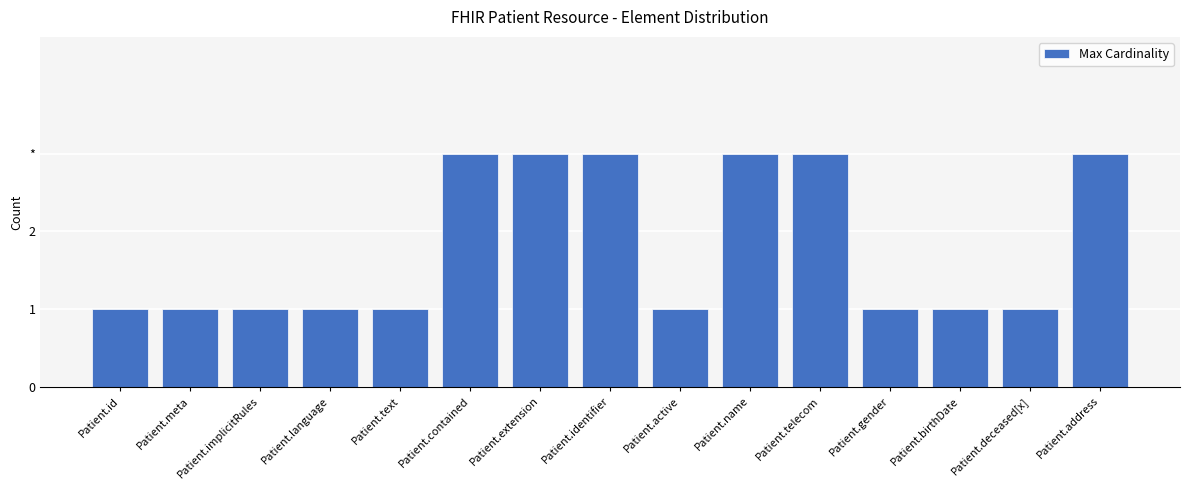

Does the chart contain any negative values?

No